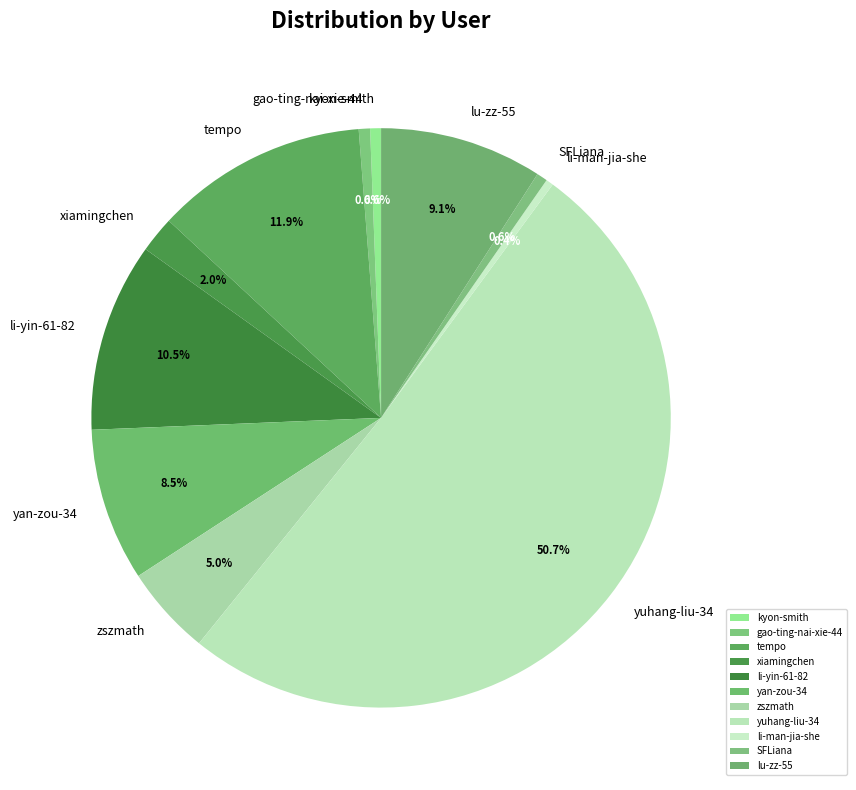

Count the number of slices in the pie.

11